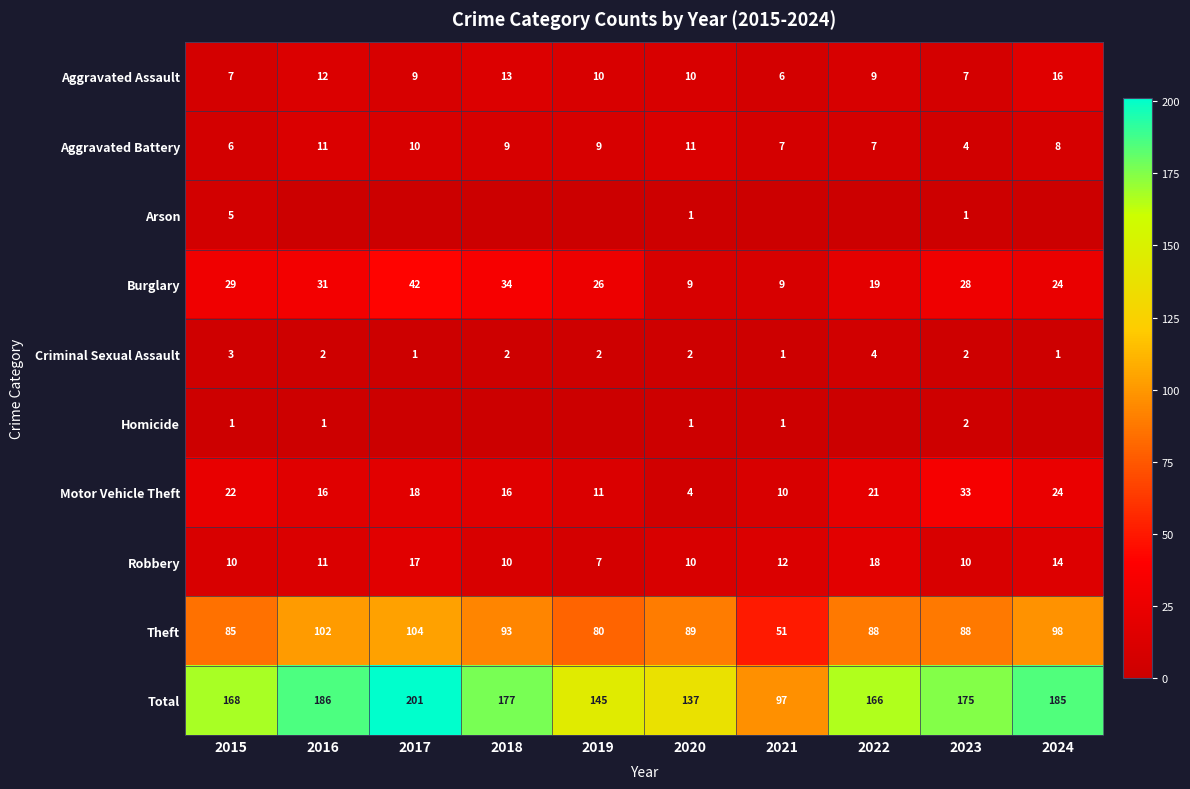

Between 2015 and 2023, which series saw the biggest shift?

Motor Vehicle Theft